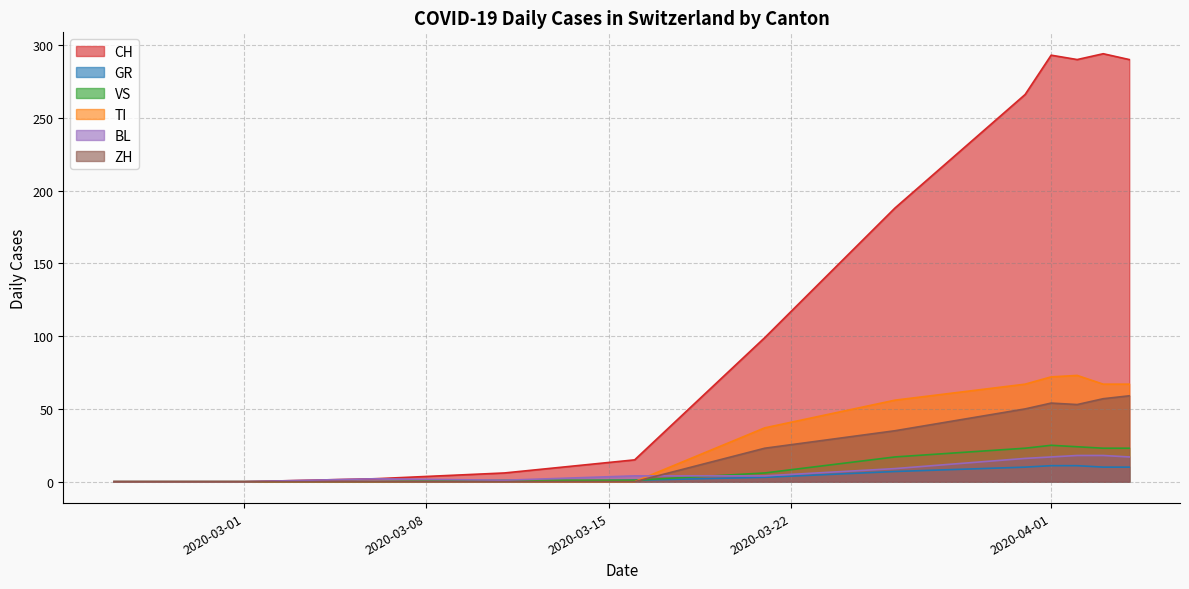

Which series has the largest total across all categories?

CH